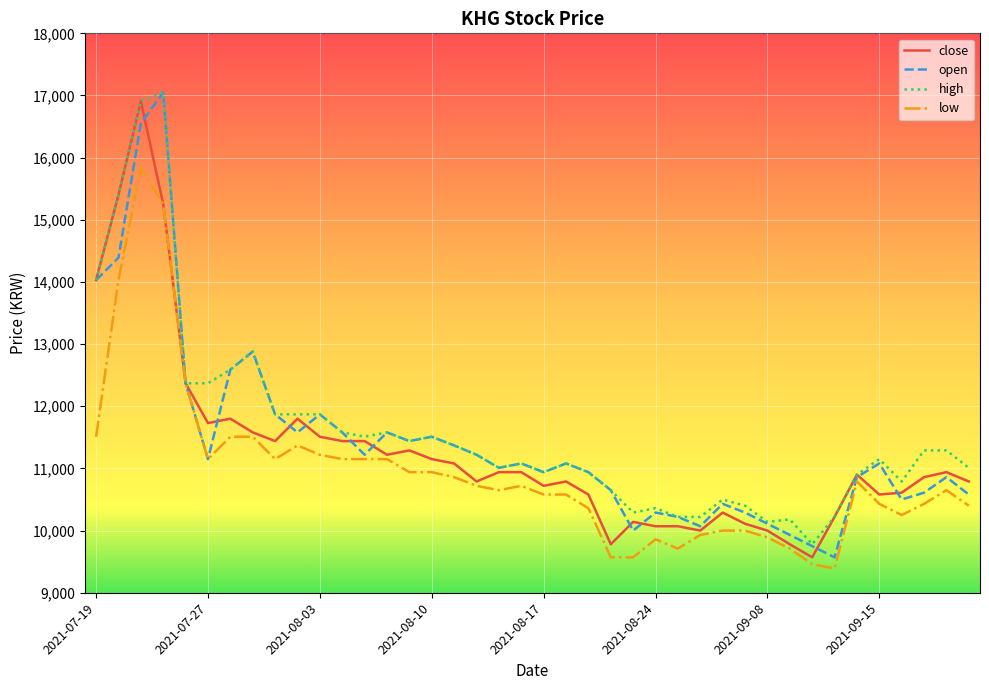

What is the maximum value for low?

15830